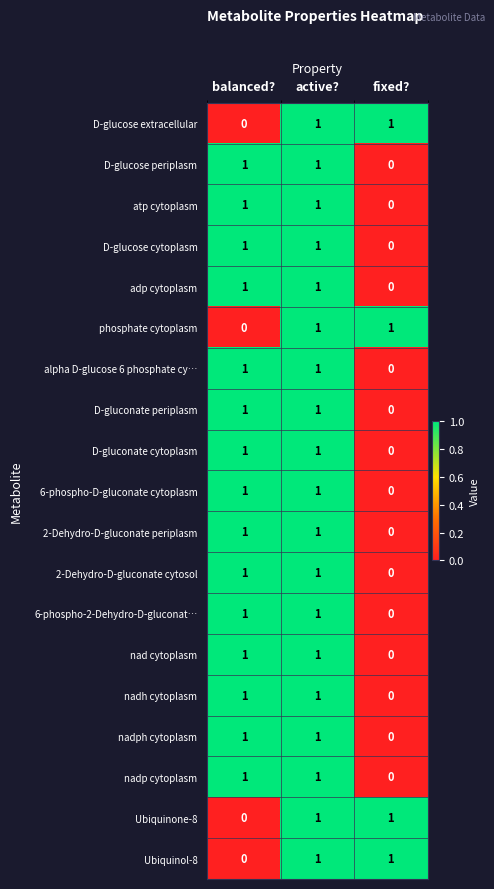

The atp cytoplasm series shows 1 at active?. True or false?

True